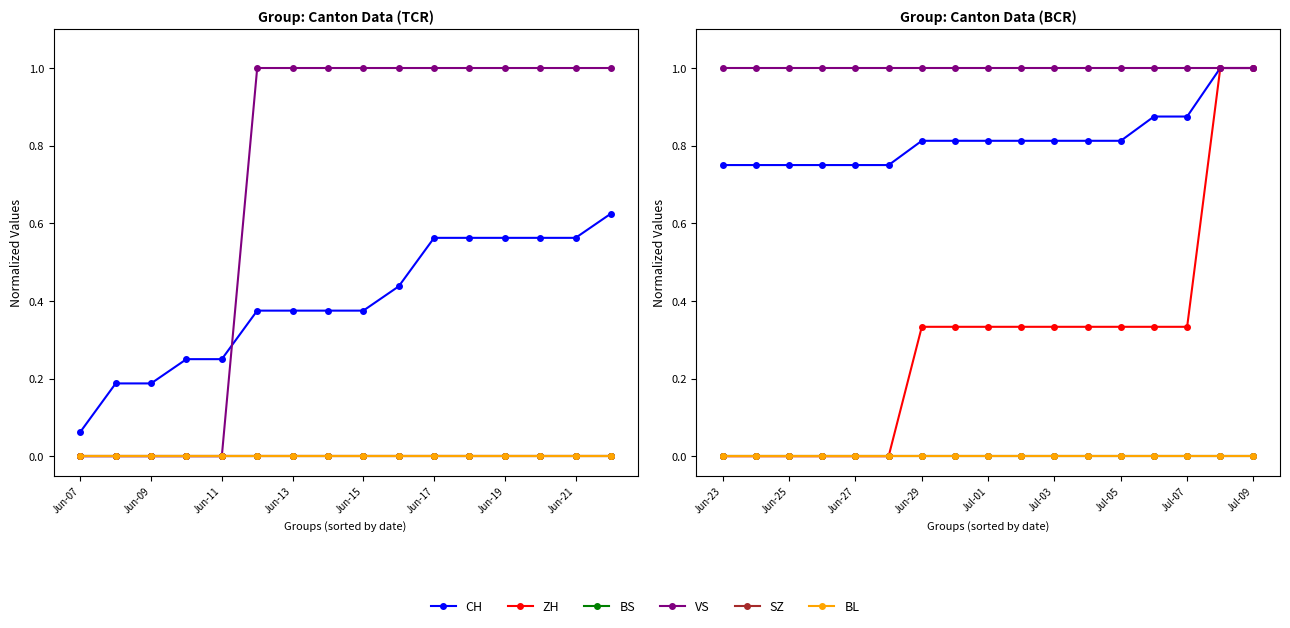

Is this an area chart (filled region under the line)?

No